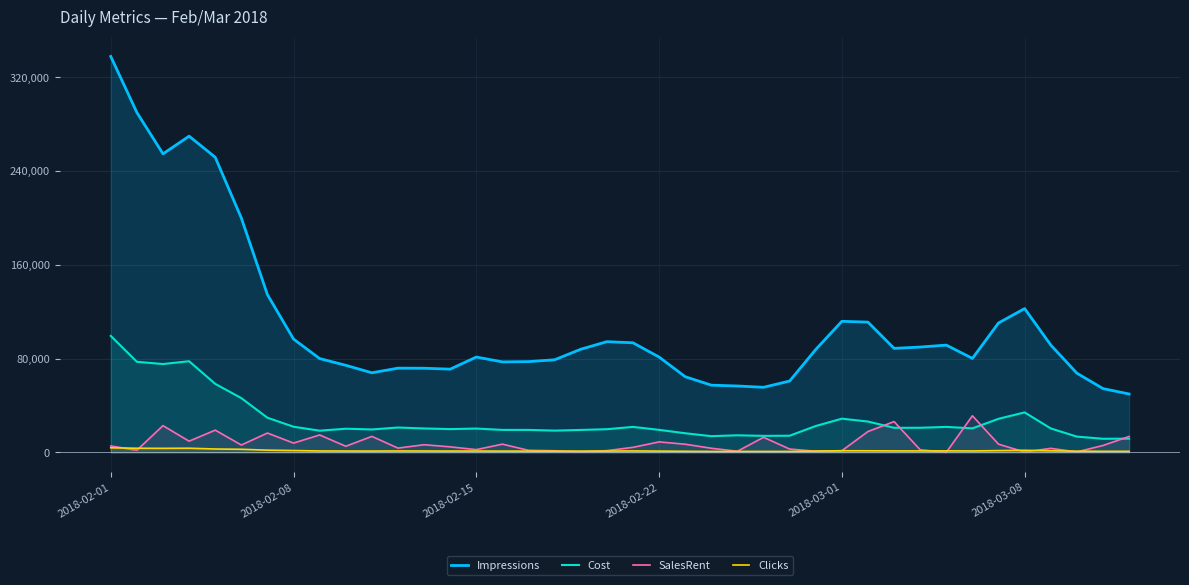

At which label does Impressions first exceed 87838?

2018-02-01